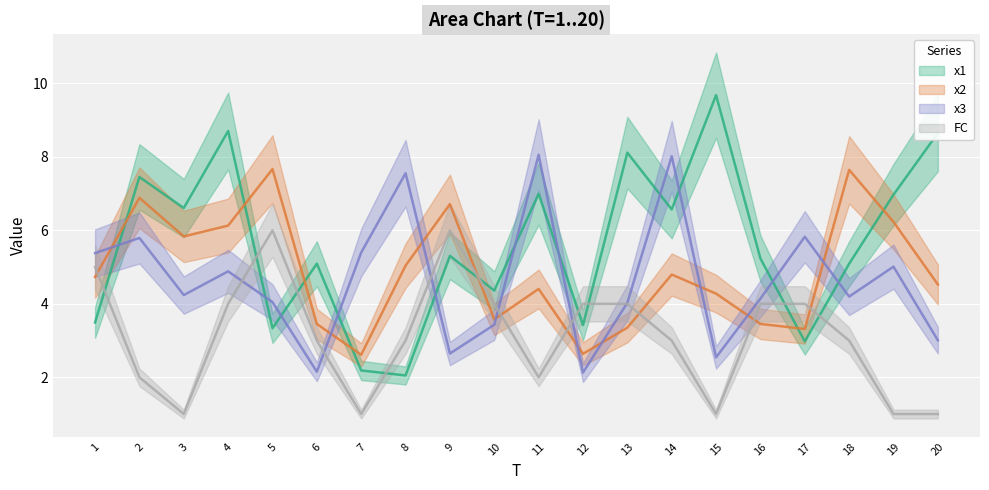

What is the difference between the x3 values at 10 and 14?

4.6